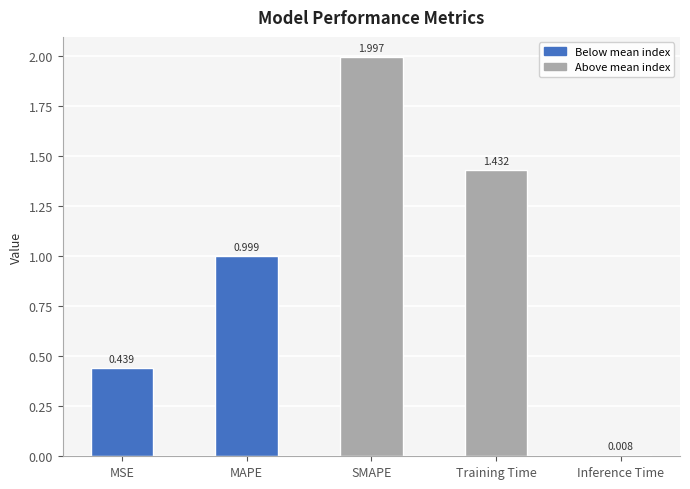

What is the approximate value at MAPE?

1.0